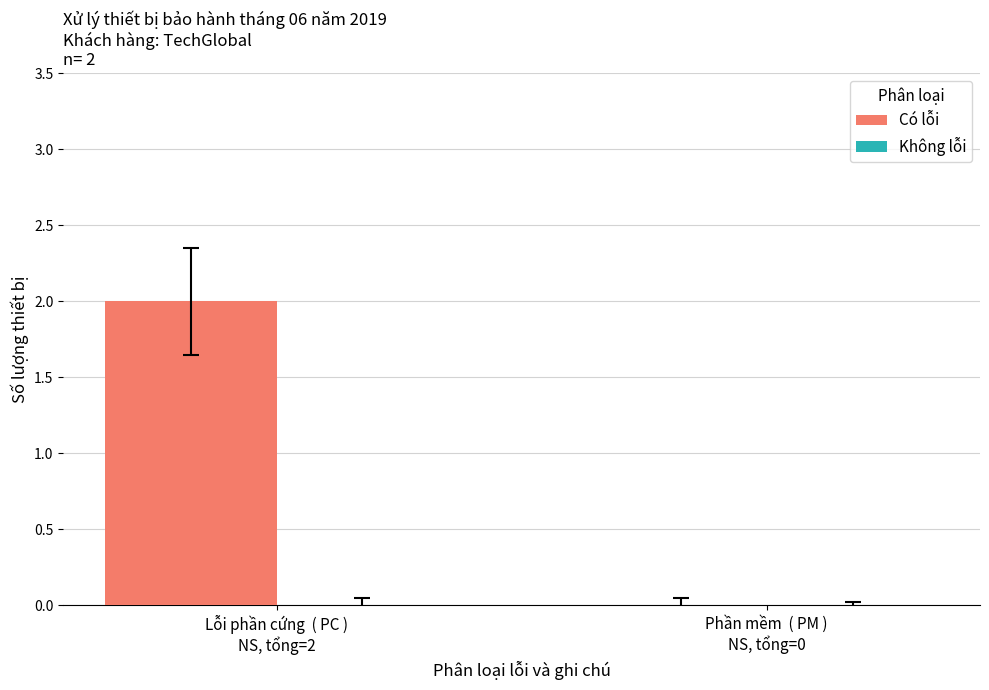

How many categories are shown in the chart?

2